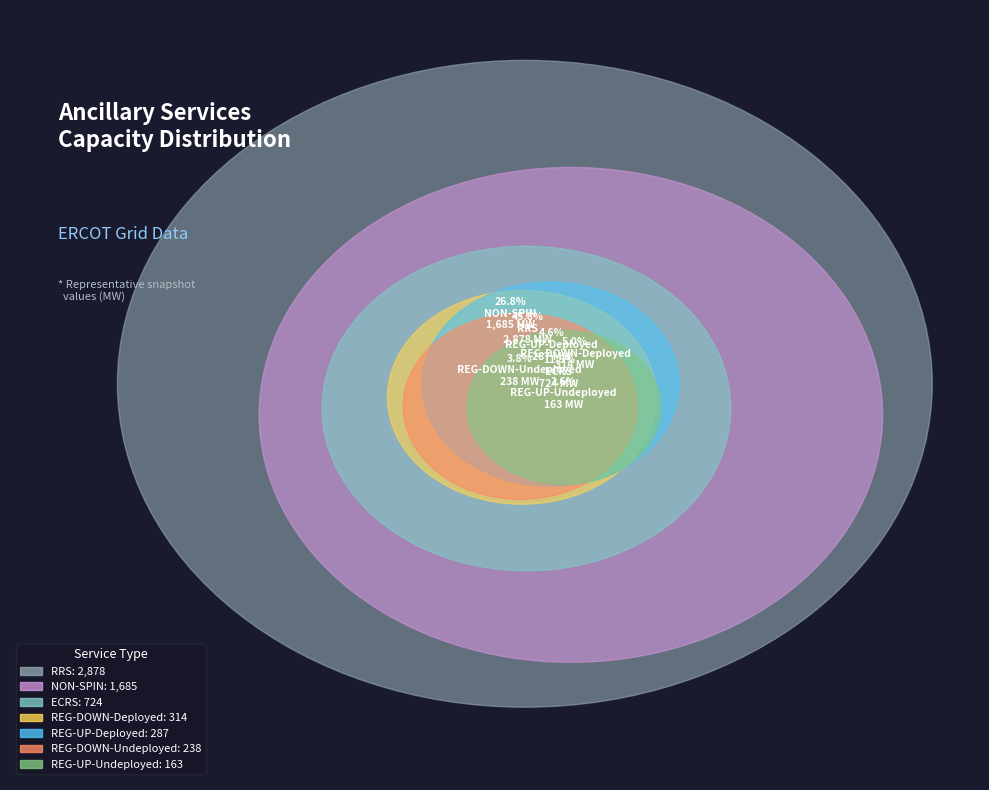

Which slice is the largest?

RRS